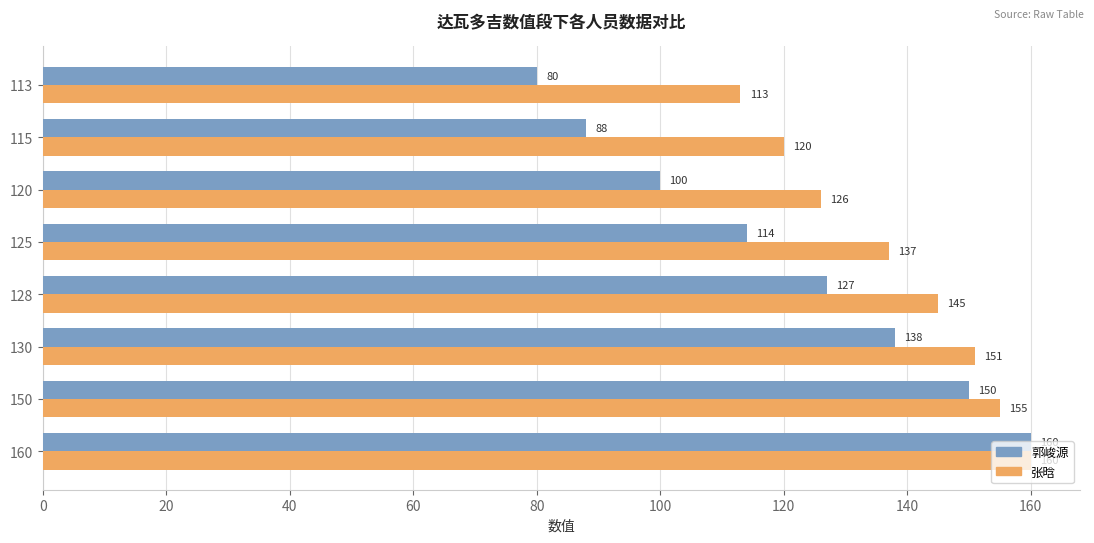

What is the sum of all 郭峻源 values?

957